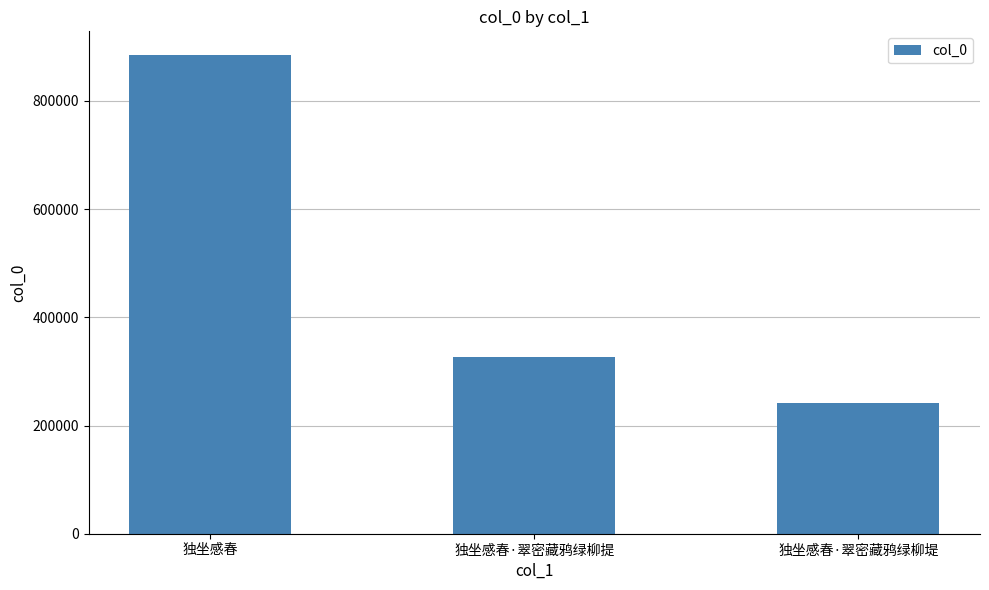

Which has a higher value, 独坐感春 or 独坐感春·翠密藏鸦绿柳堤?

独坐感春